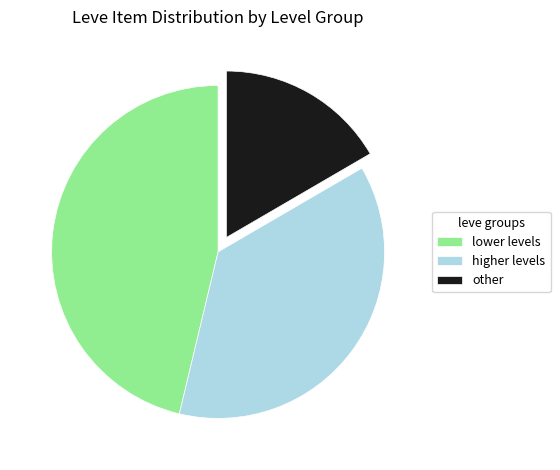

The lower levels slice represents 53% of the pie. True or false?

False